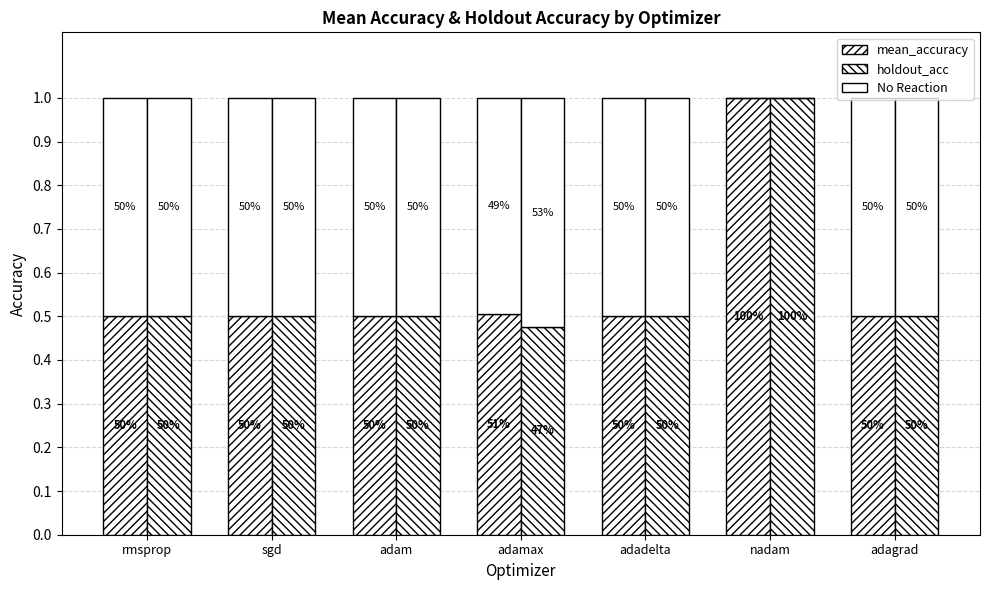

What is the label of the 5th bar from the left?

adadelta